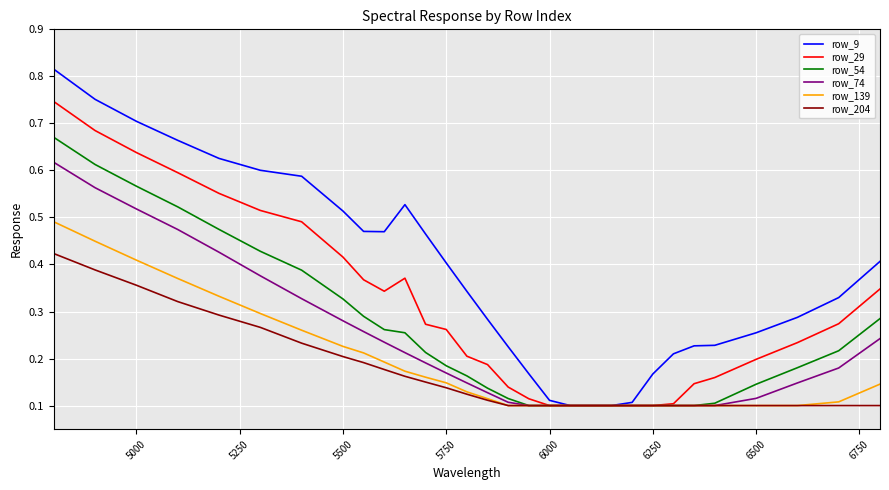

Which series has the widest spread of values?

row_9